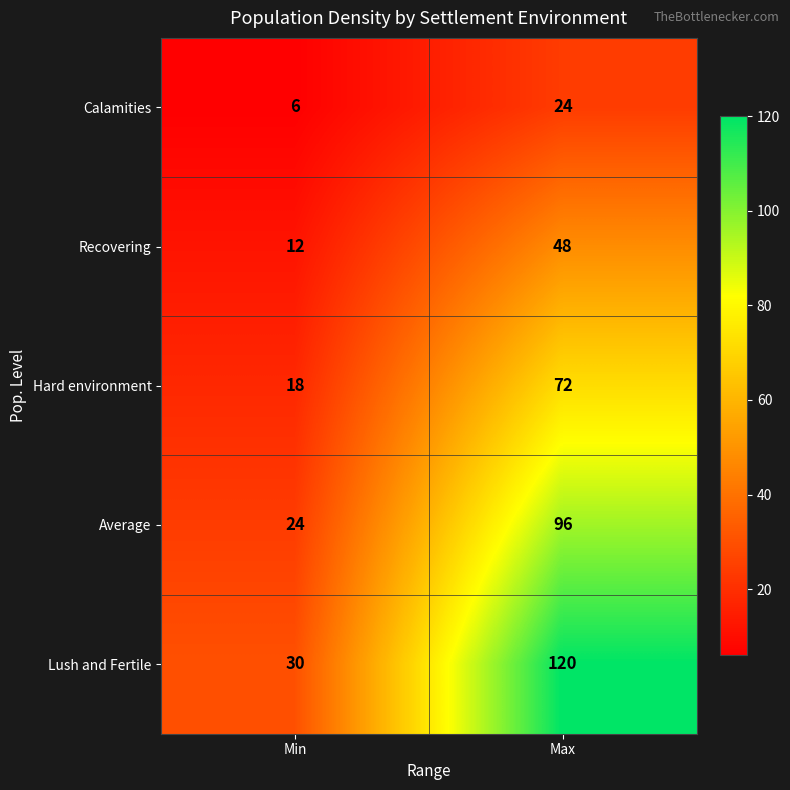

Where is Calamities nearest to the value 15?

Min